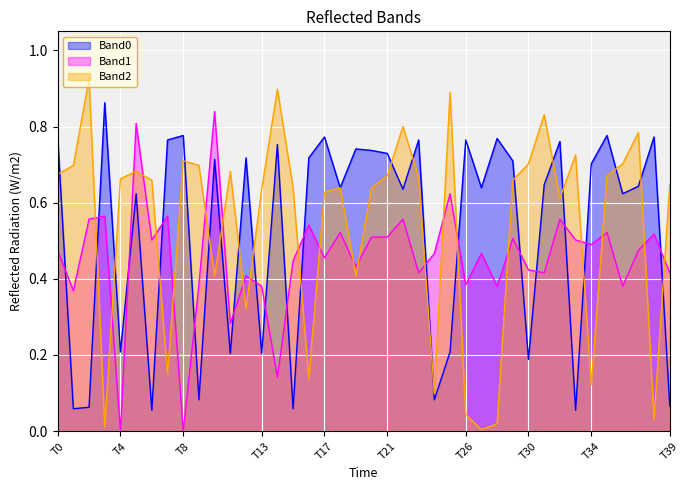

True or false: Band2 has more than 2 interior local peaks.

True